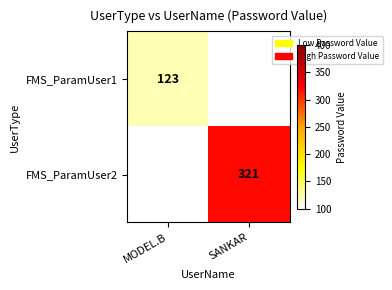

True or false: FMS_ParamUser2 has a value of 436 at SANKAR.

False